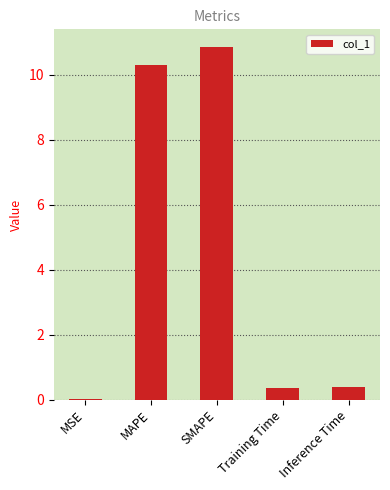

What is the average value?

4.4